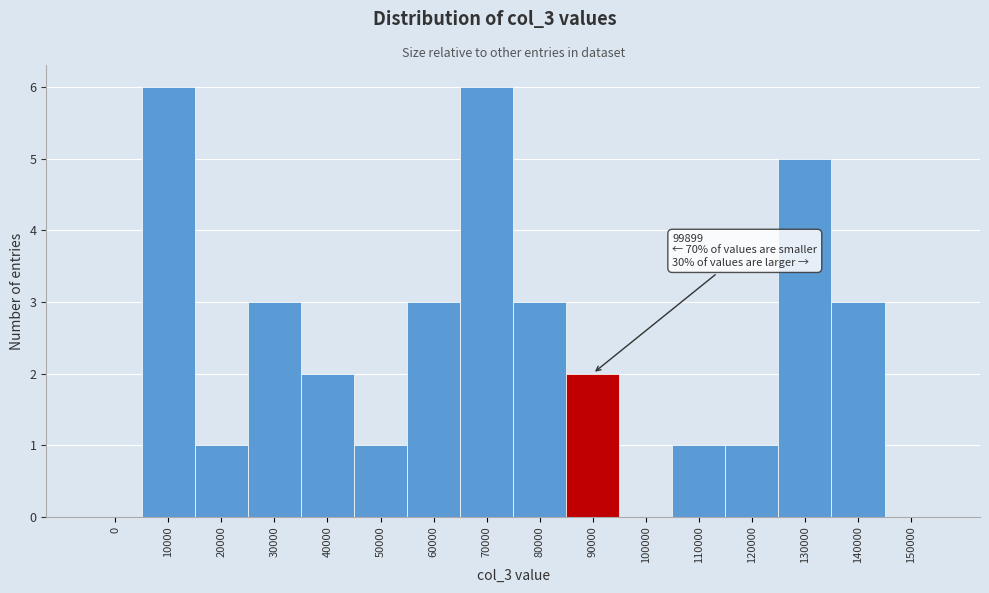

Reading right to left, extract all data points from this chart.

150000=0	140000=3	130000=5	120000=1	110000=1	100000=0	90000=2	80000=3	70000=6	60000=3	50000=1	40000=2	30000=3	20000=1	10000=6	0=0